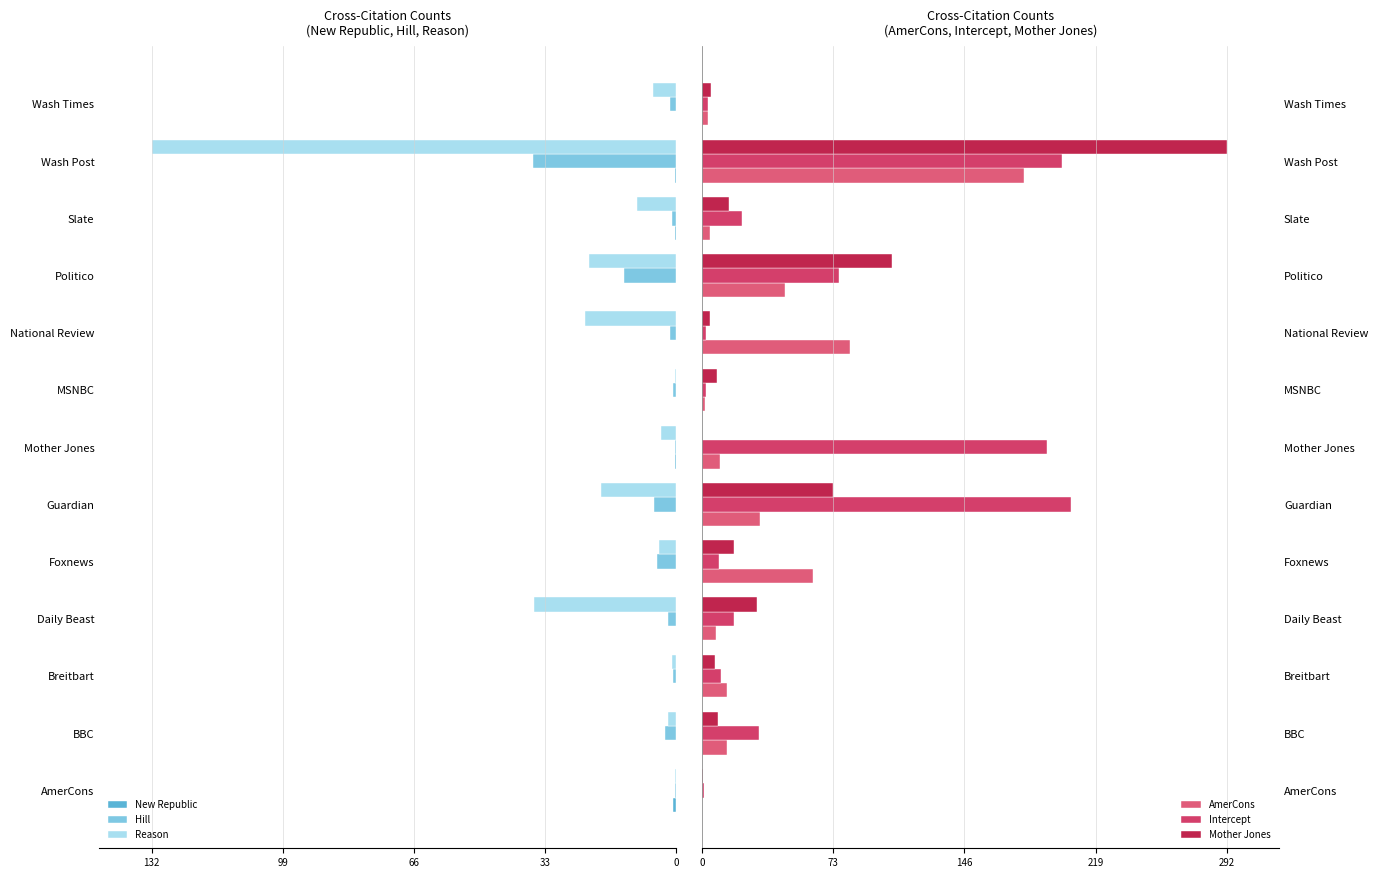

How many values in the Intercept series exceed 17?

7